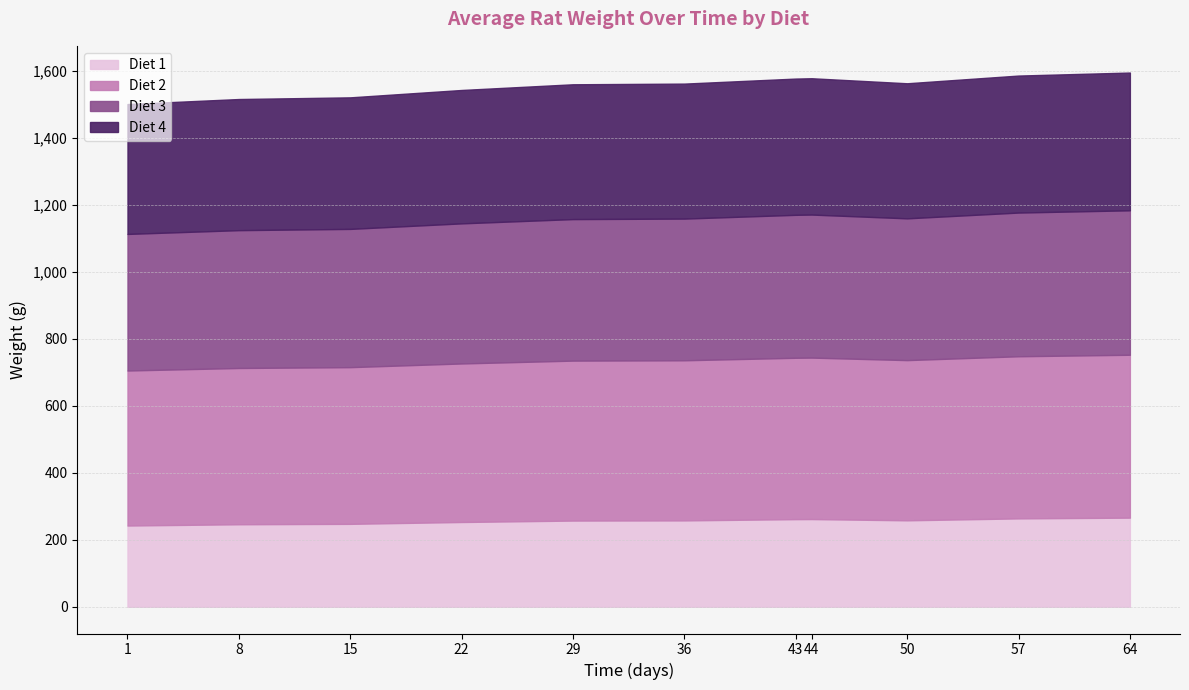

What is the highest value of the Diet 1 series?

266.0